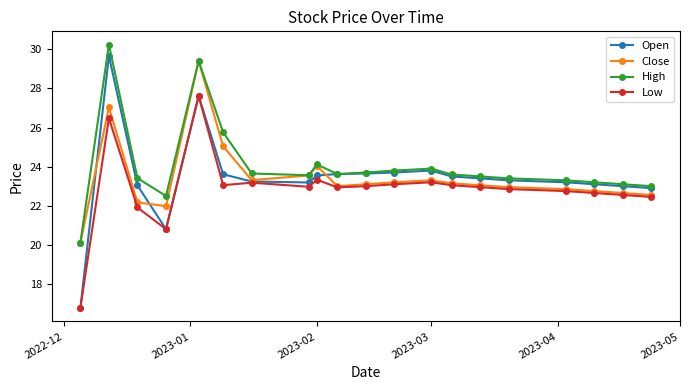

What is the value of the High point at the 16th from the left?

23.4